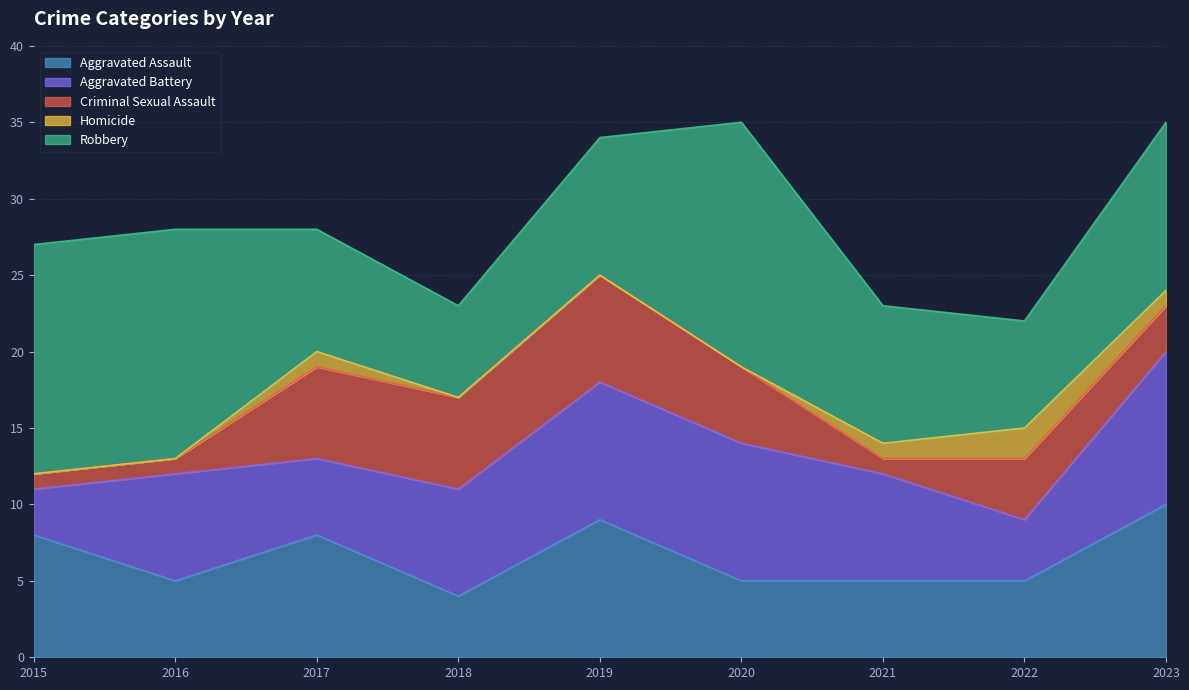

Count the Robbery values in the range 8 to 15.

6